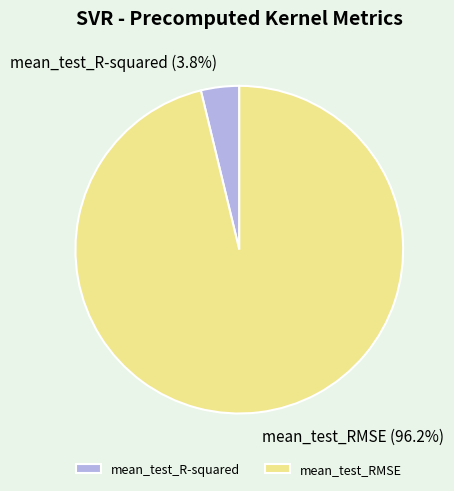

True or false: mean_test_RMSE accounts for 96% of the total.

True